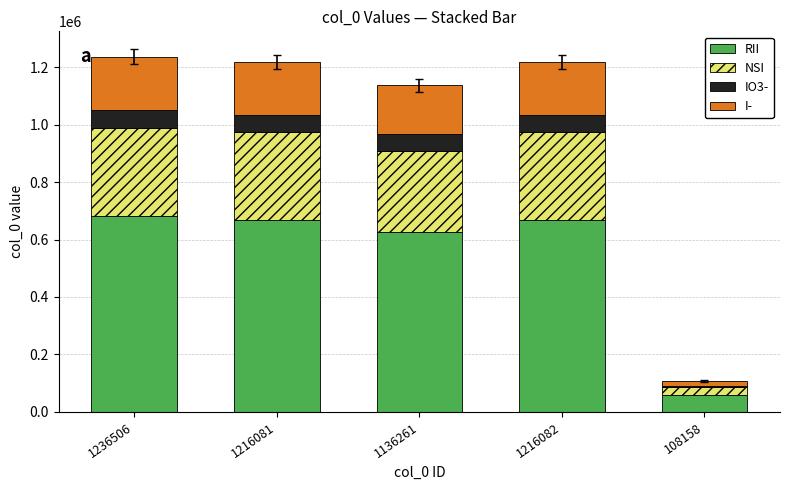

What is the difference between the maximum and minimum values in the RII series?

620591.4